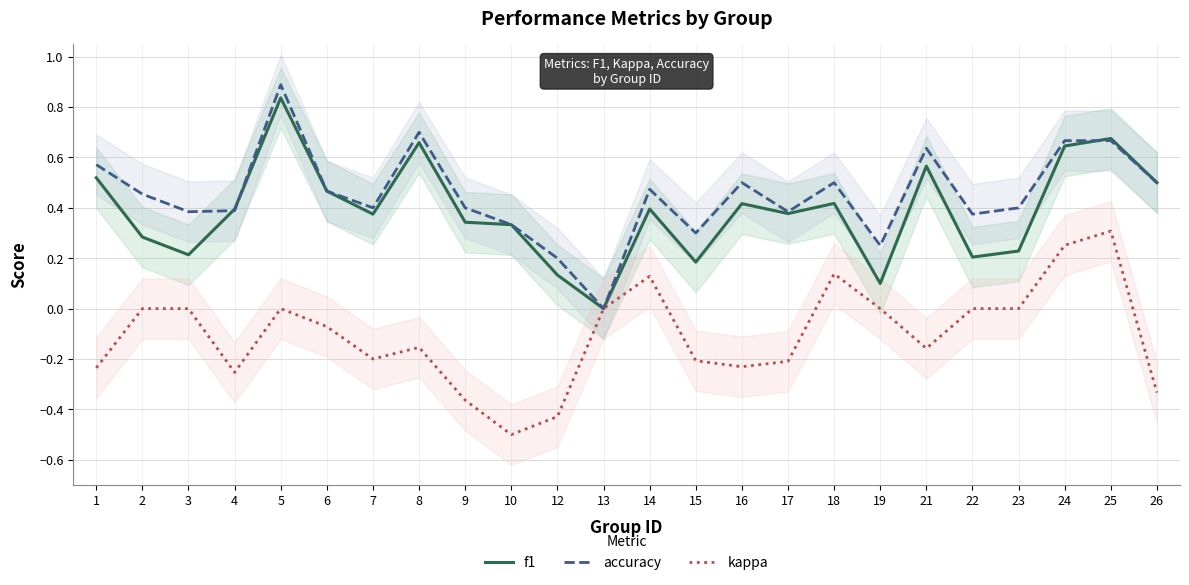

Reading right to left, extract all data points from this chart.

f1: 0.5	0.7	0.6	0.2	0.2	0.6	0.1	0.4	0.4	0.4	0.2	0.4	0.0	0.1	0.3	0.3	0.7	0.4	0.5	0.8	0.4	0.2	0.3	0.5
accuracy: 0.5	0.7	0.7	0.4	0.4	0.6	0.2	0.5	0.4	0.5	0.3	0.5	0.0	0.2	0.3	0.4	0.7	0.4	0.5	0.9	0.4	0.4	0.5	0.6
kappa: -0.3	0.3	0.3	0.0	0.0	-0.2	0.0	0.1	-0.2	-0.2	-0.2	0.1	0.0	-0.4	-0.5	-0.4	-0.2	-0.2	-0.1	0.0	-0.3	0.0	0.0	-0.2